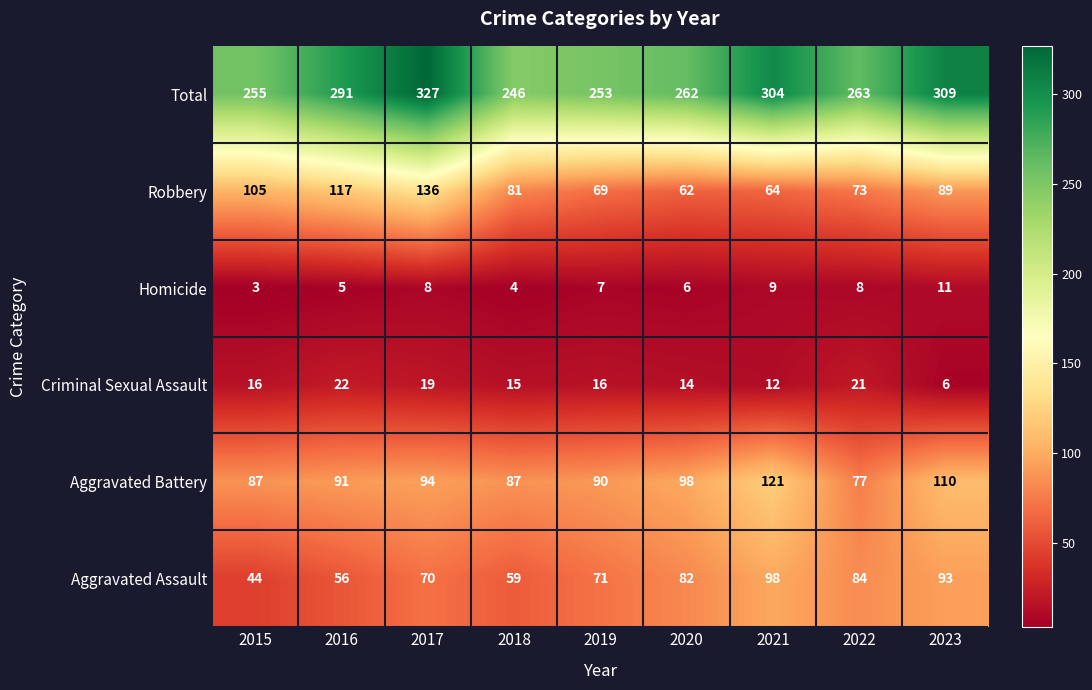

How many data points does each series have?

9